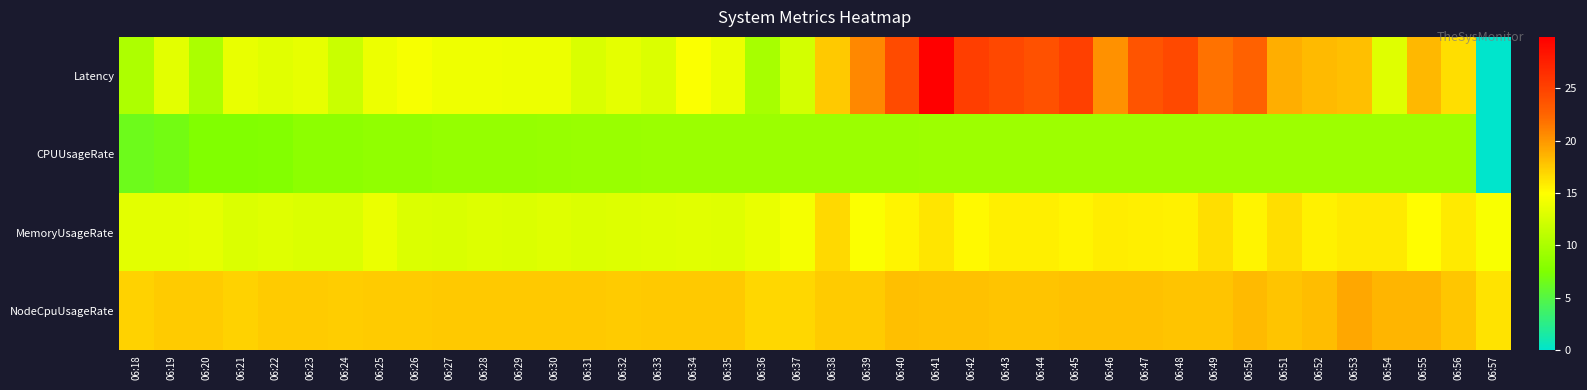

Which has a higher value, 06:37 or 06:56?

06:56